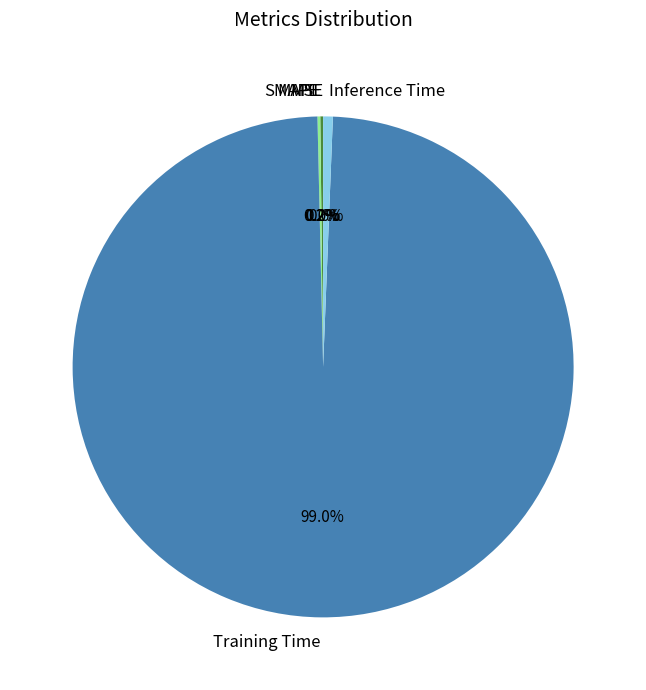

What portion of the pie excludes Training Time?

1.0%